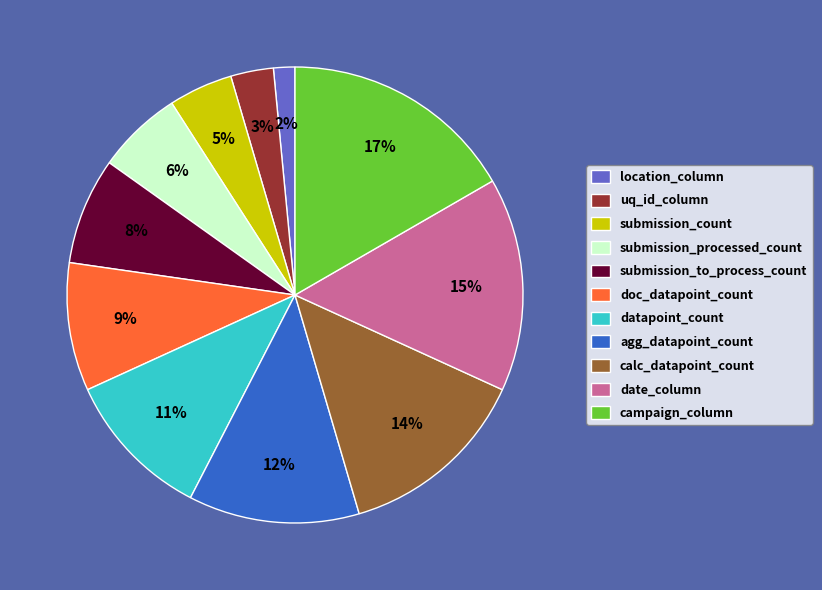

To the nearest percent, what portion does date_column represent?

15%